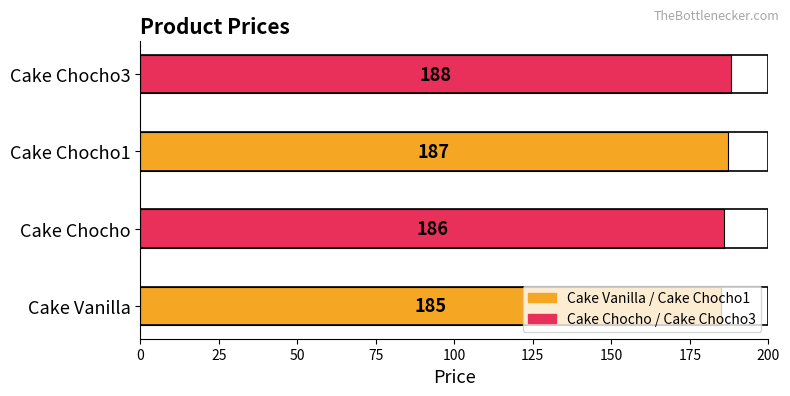

Rank the categories by value from highest to lowest.

Cake Chocho3, Cake Chocho1, Cake Chocho, Cake Vanilla